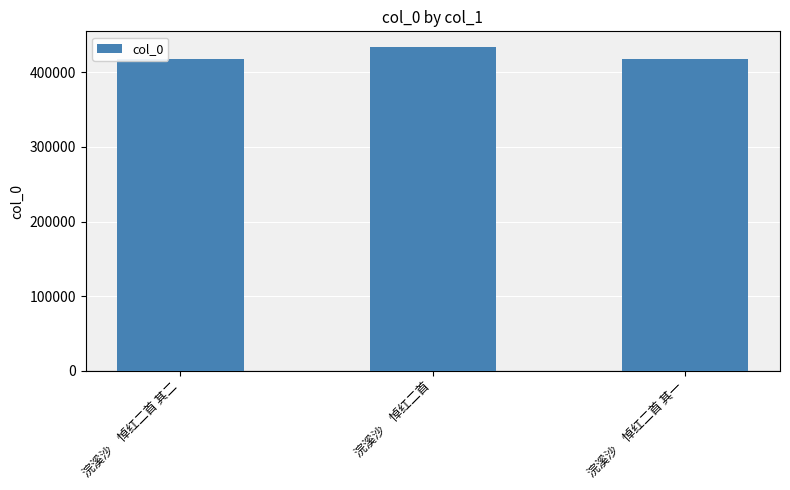

What is the average value?

422702